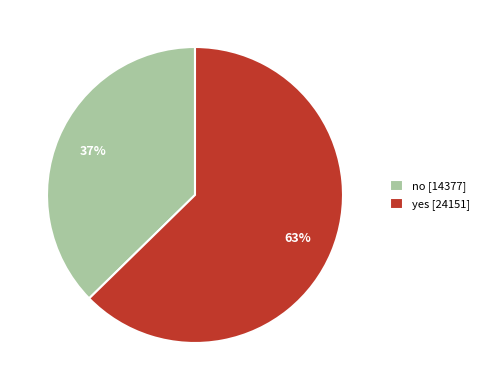

Does yes represent more than half of the total?

Yes